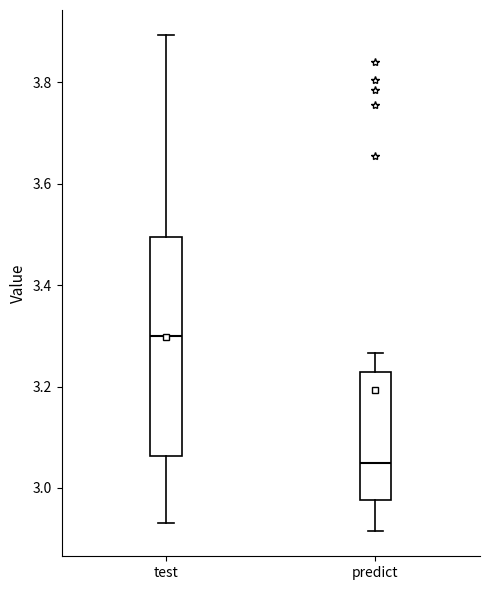

Which box has the lowest median line?

predict